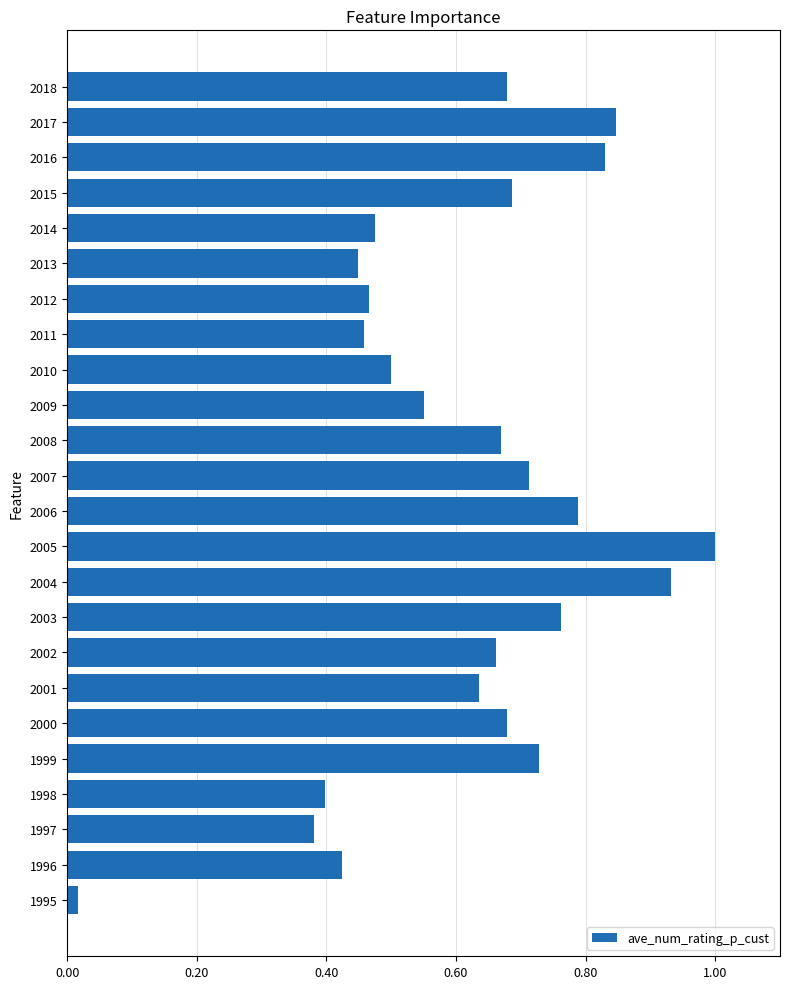

What is the difference between the values at 2016 and 2009?

0.3